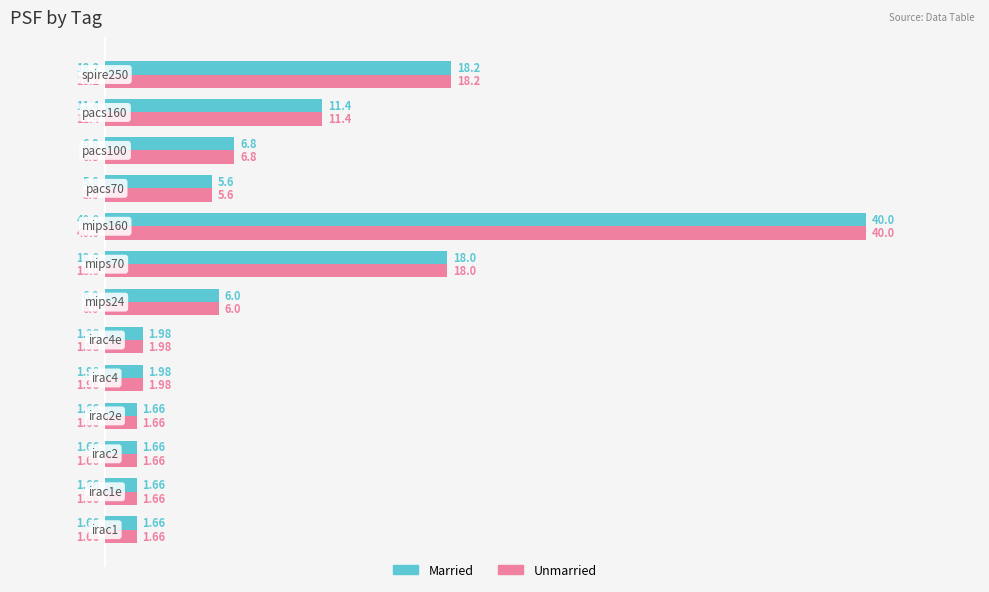

What is the difference between the maximum and minimum values in the Unmarried series?

38.3